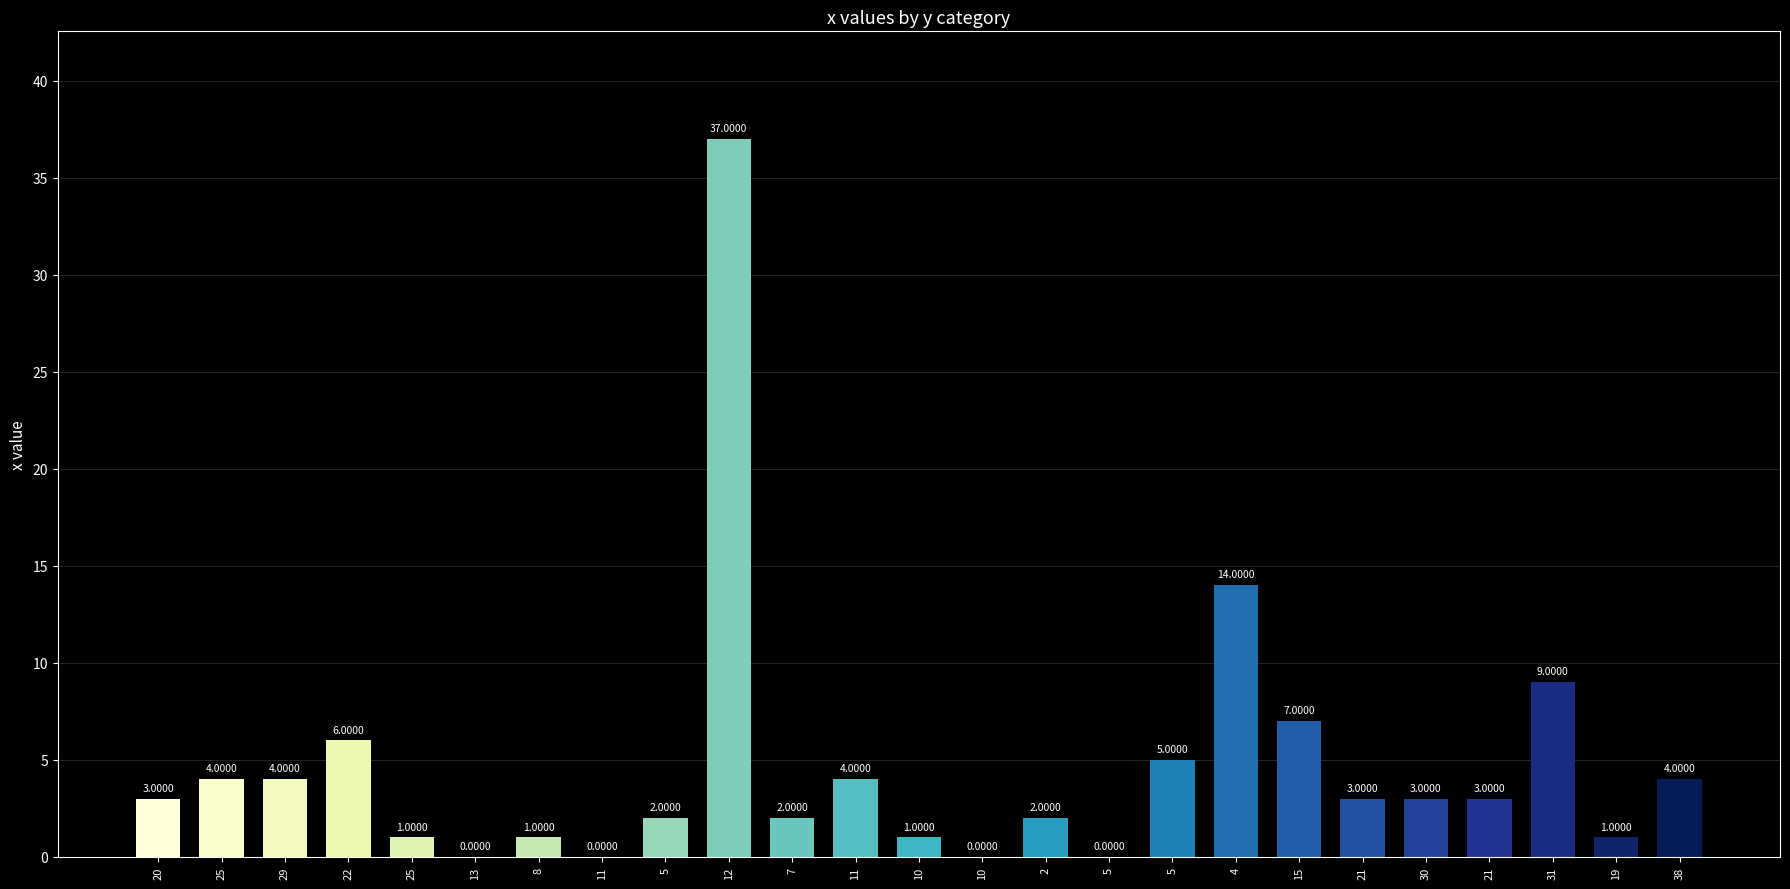

List the labels in order of value, smallest first.

13, 11, 10, 5, 25, 8, 10, 19, 5, 7, 2, 20, 21, 30, 21, 25, 29, 11, 38, 5, 22, 15, 31, 4, 12